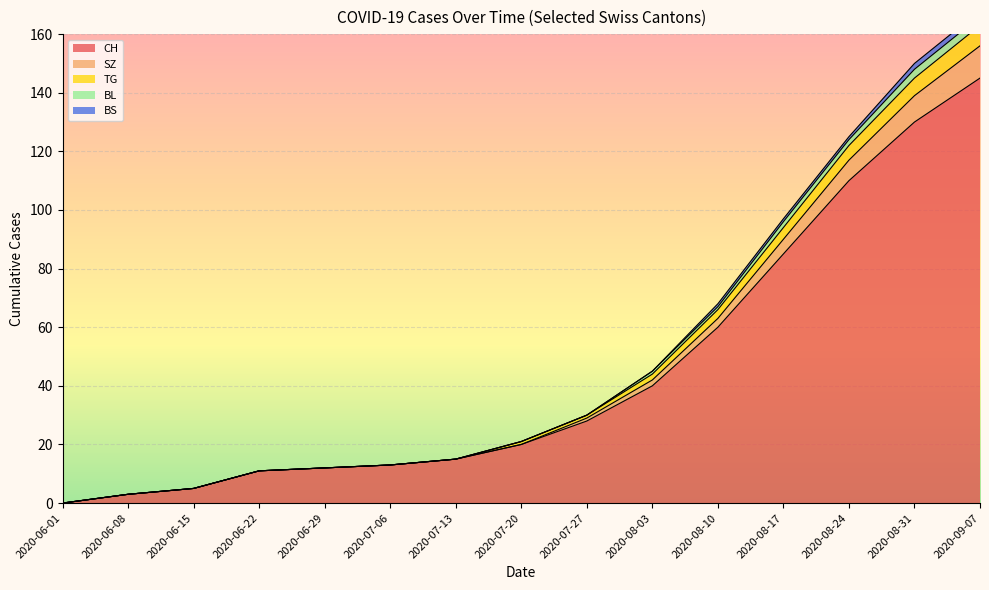

Is it true that CH equals 5 at 2020-06-15?

True